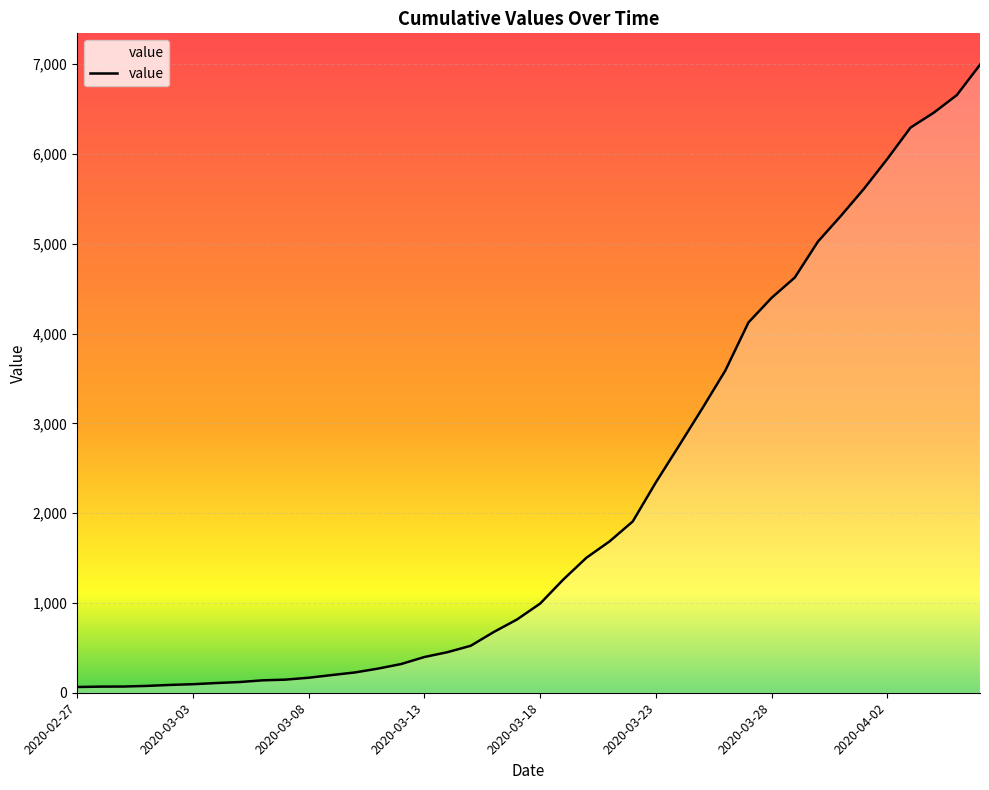

What is the maximum value shown in the chart?

6995